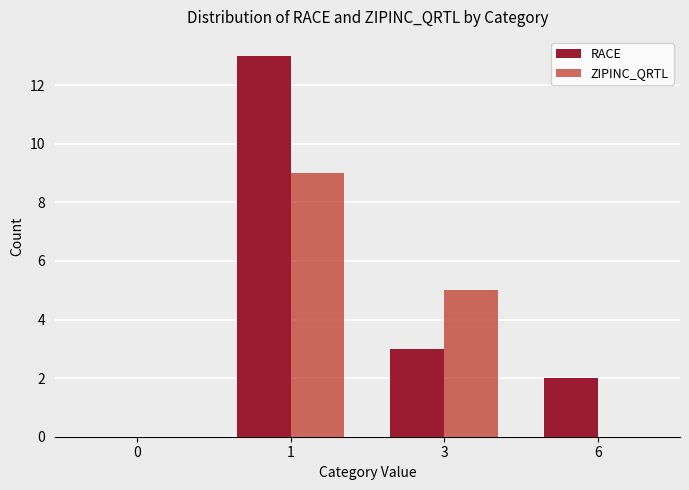

What is the maximum value shown in the chart?

13